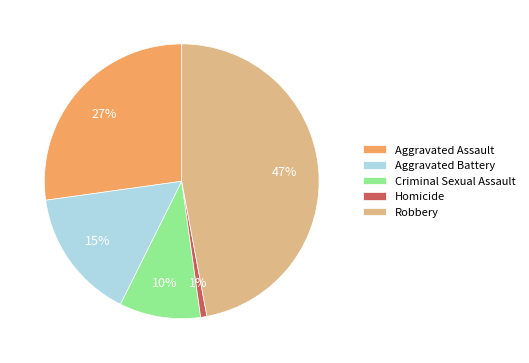

To the nearest percent, what portion does Homicide represent?

1%